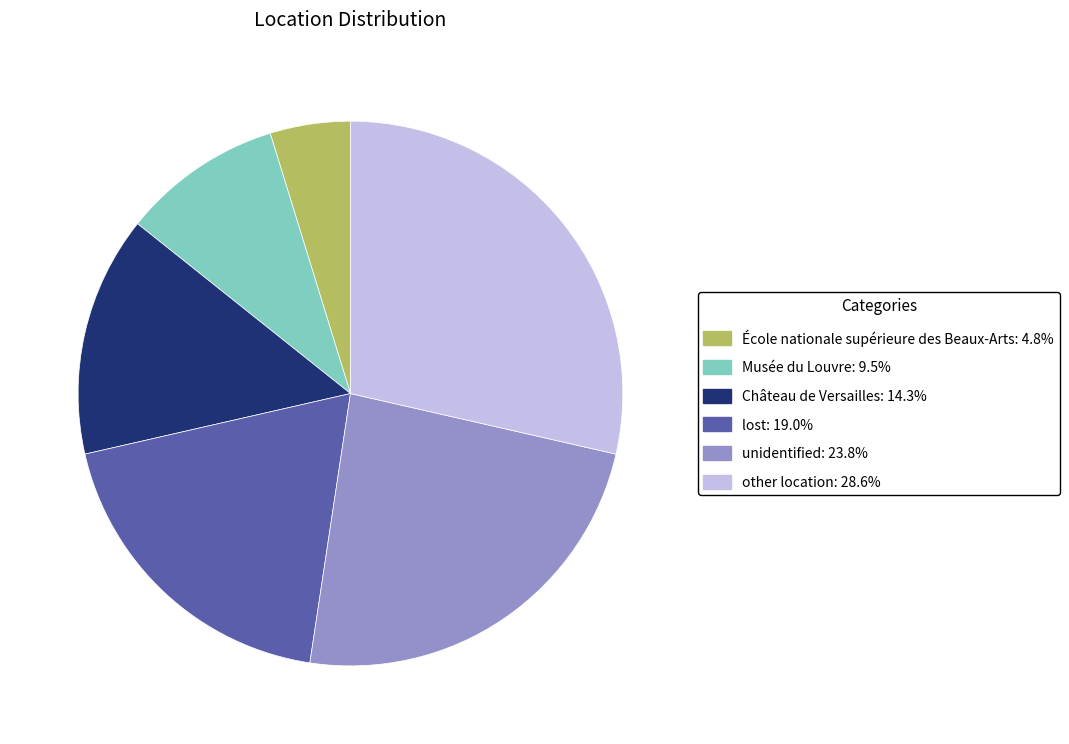

Which slice is the smallest?

École nationale supérieure des Beaux-Arts